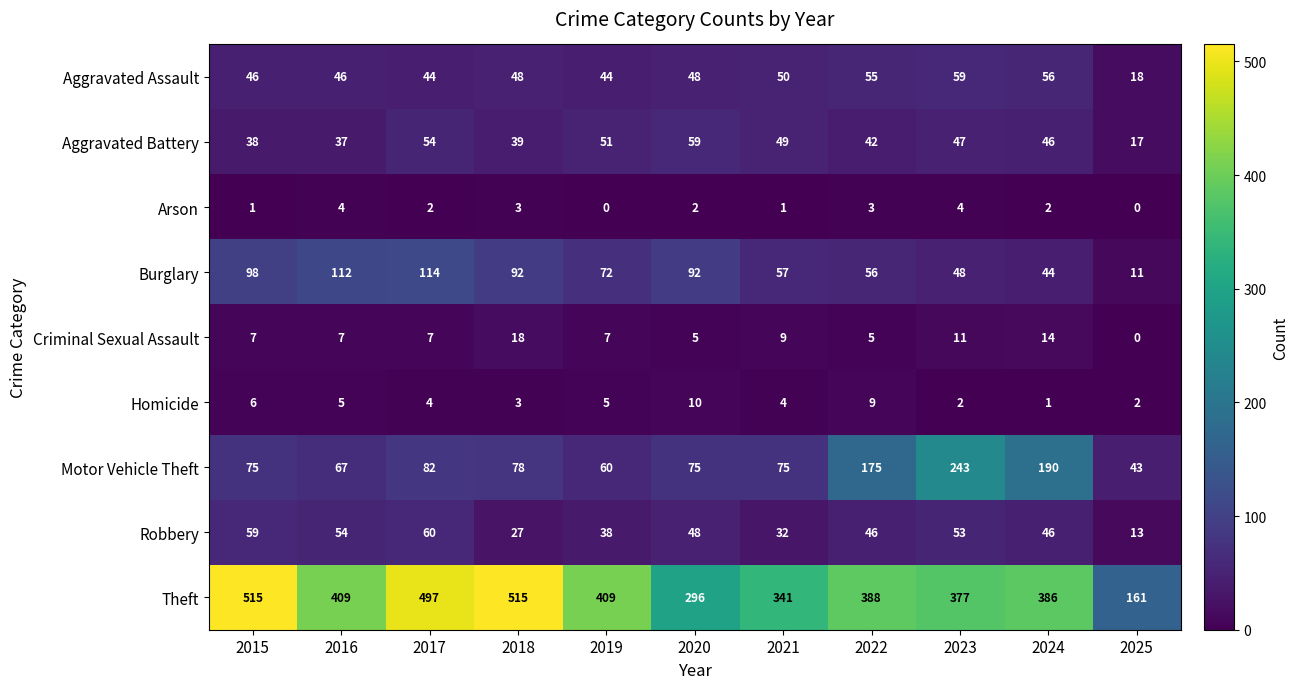

At 2019, list the series in order from largest to smallest.

Theft, Burglary, Motor Vehicle Theft, Aggravated Battery, Aggravated Assault, Robbery, Criminal Sexual Assault, Homicide, Arson